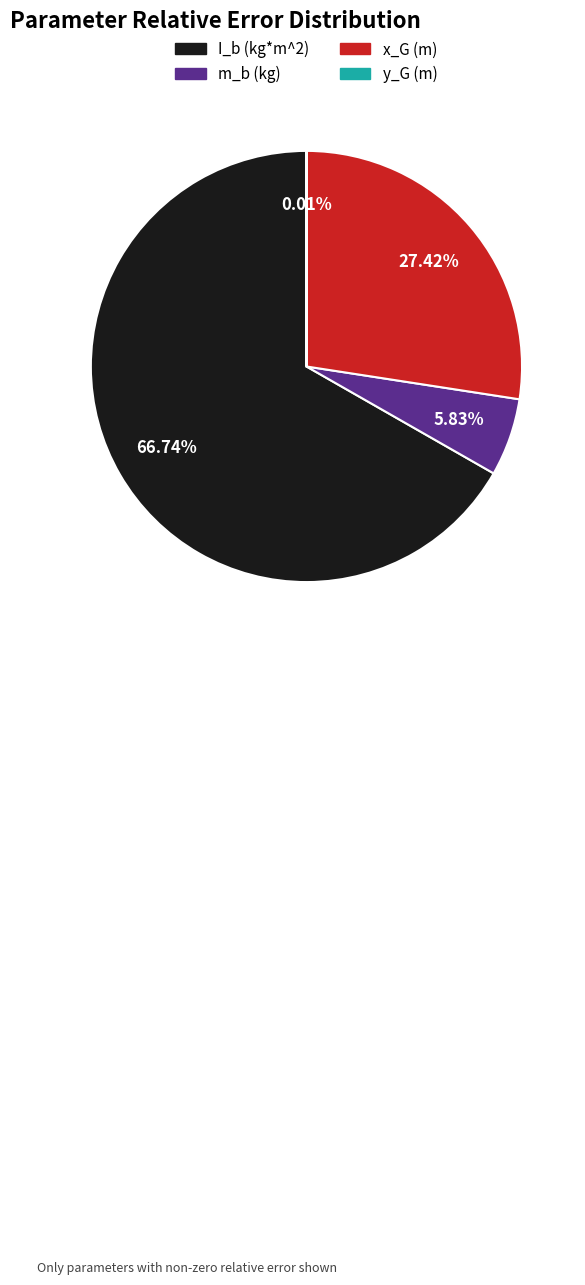

To the nearest percent, what is the average slice percentage?

25%